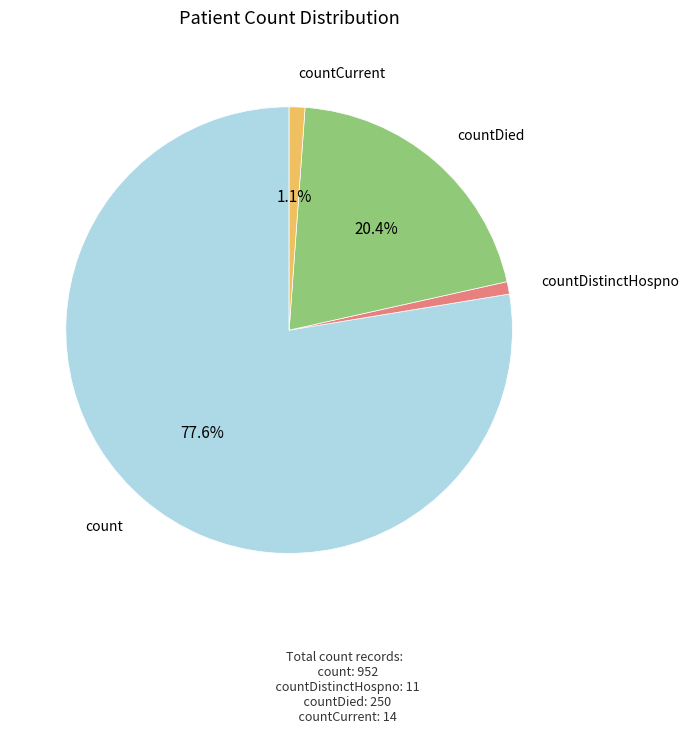

To the nearest percent, what portion does count represent?

78%